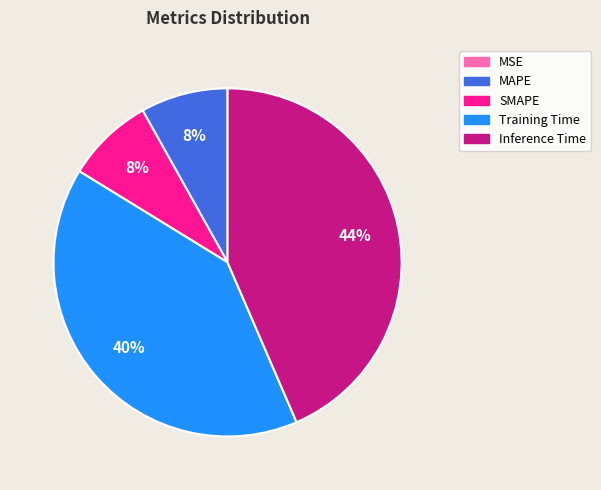

Is there any slice that represents more than half of the pie?

No